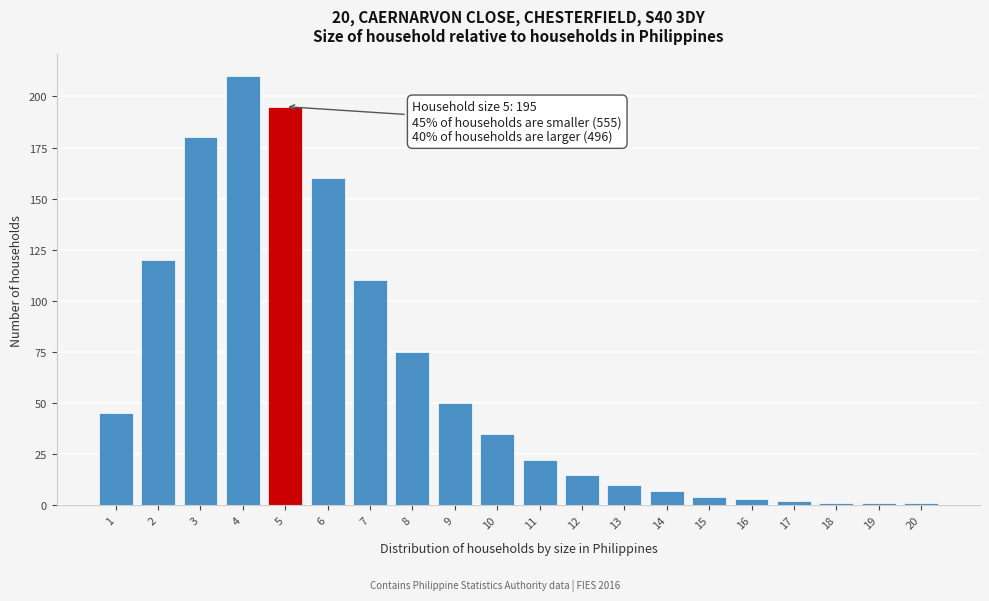

Reading left to right, list all the values displayed in this chart.

1=45	2=120	3=180	4=210	5=195	6=160	7=110	8=75	9=50	10=35	11=22	12=15	13=10	14=7	15=4	16=3	17=2	18=1	19=1	20=1